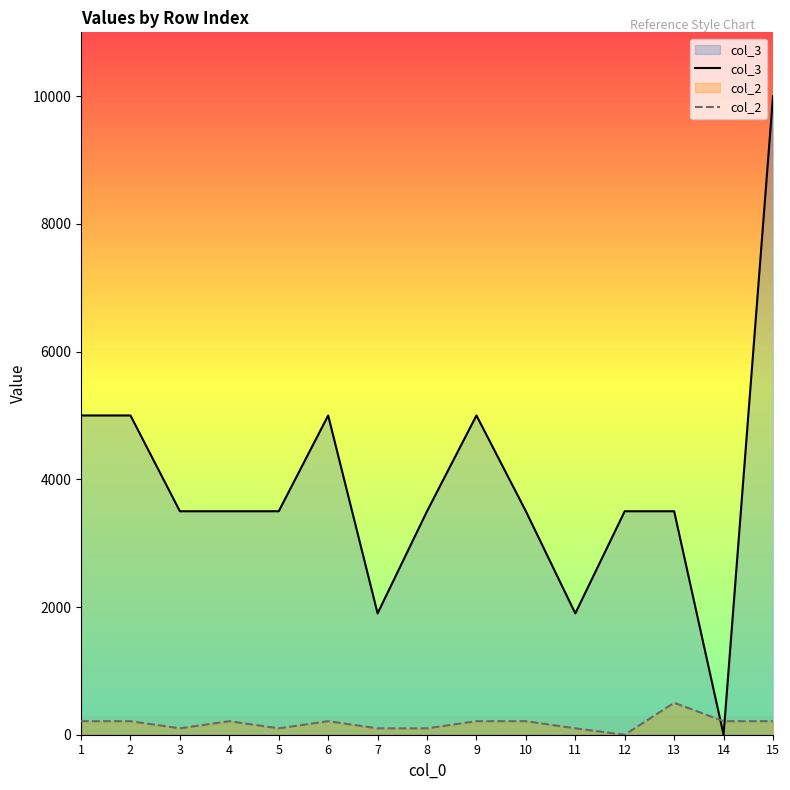

Where is col_2 nearest to the value 250?

1